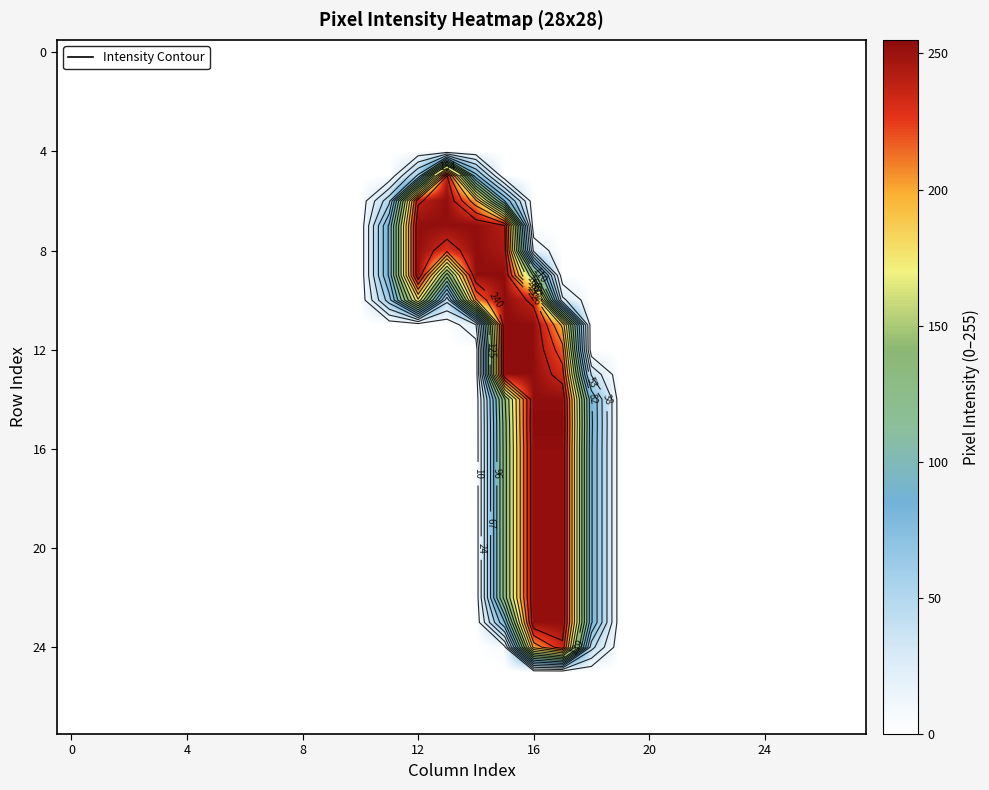

At how many categories does at least one series exceed 72?

8